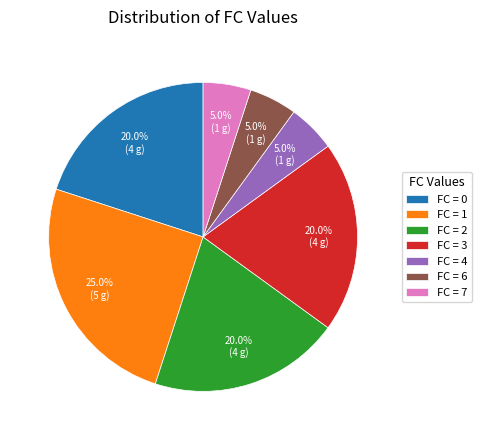

What is the largest slice in the pie chart?

FC = 1